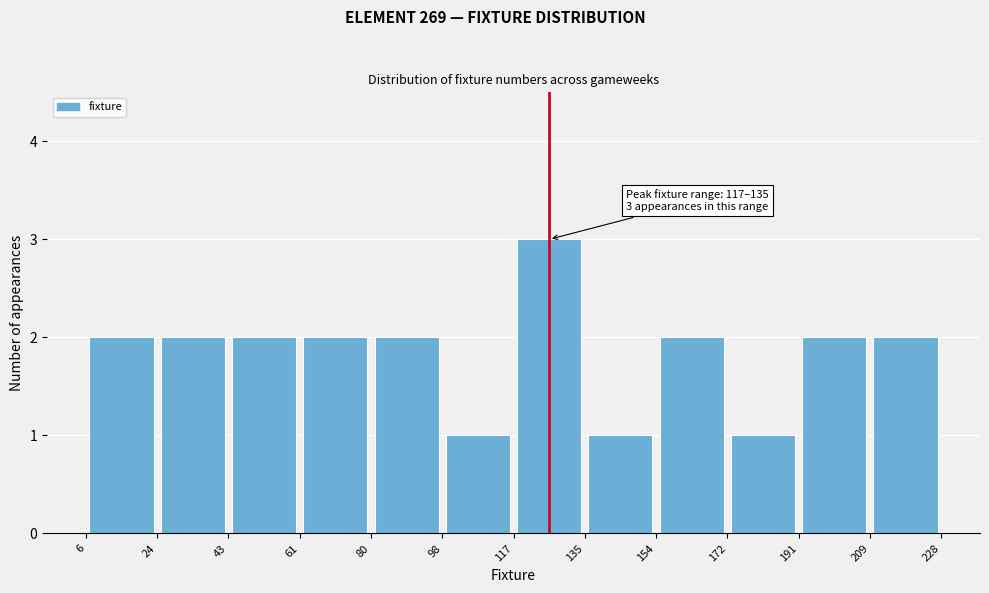

Over which range of the x-axis is the bar tallest?

117 to 135